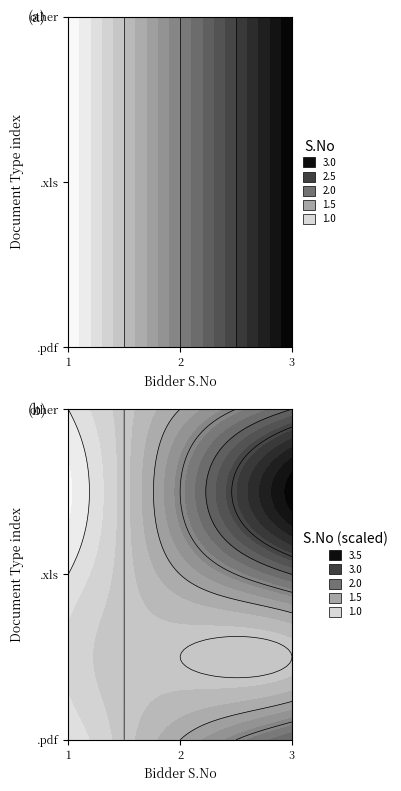

Where does the .xls series first go above 2?

2